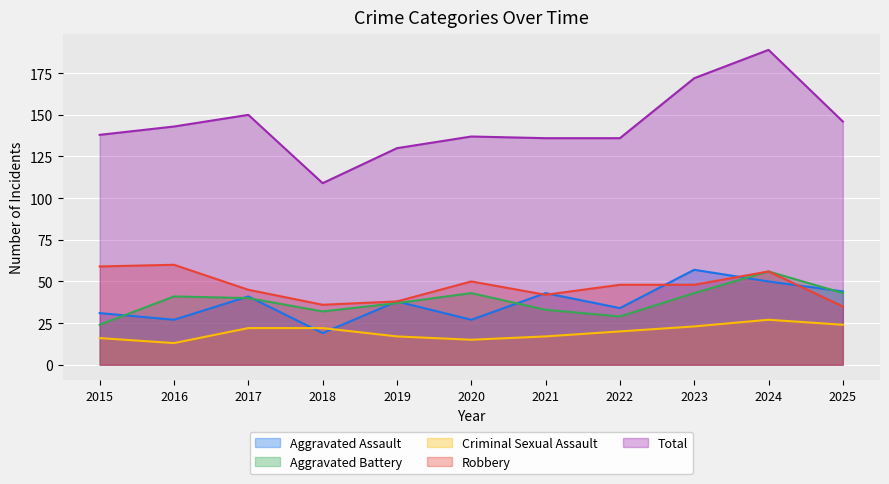

True or false: Criminal Sexual Assault and Aggravated Assault intersect in this chart.

True